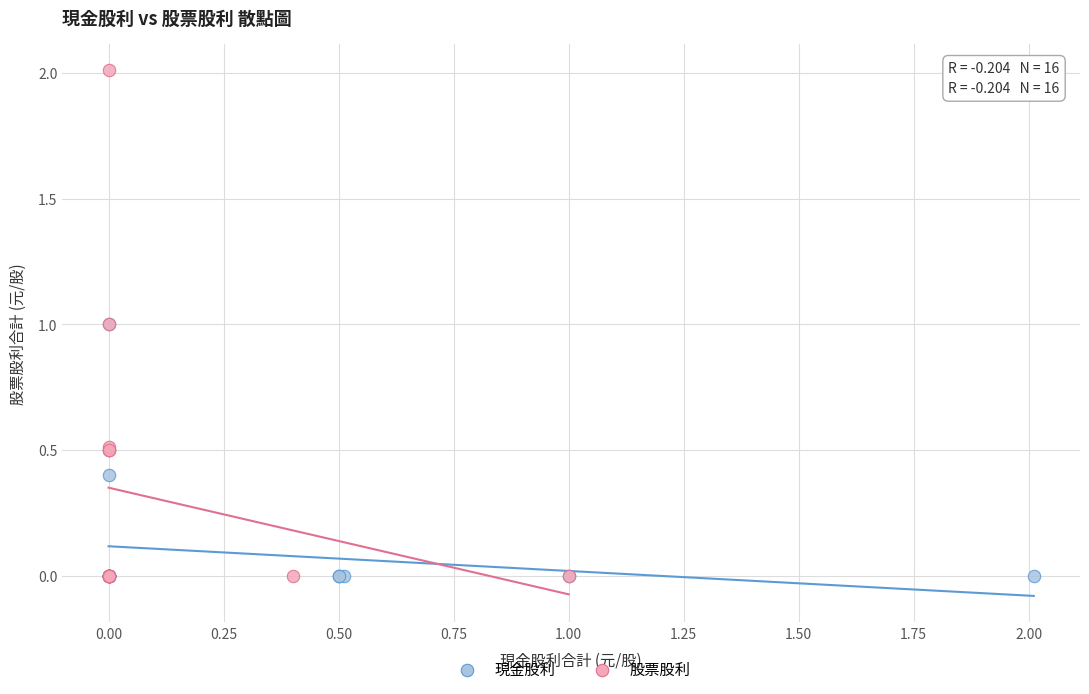

Which series has the largest Y range (max minus min)?

股票股利